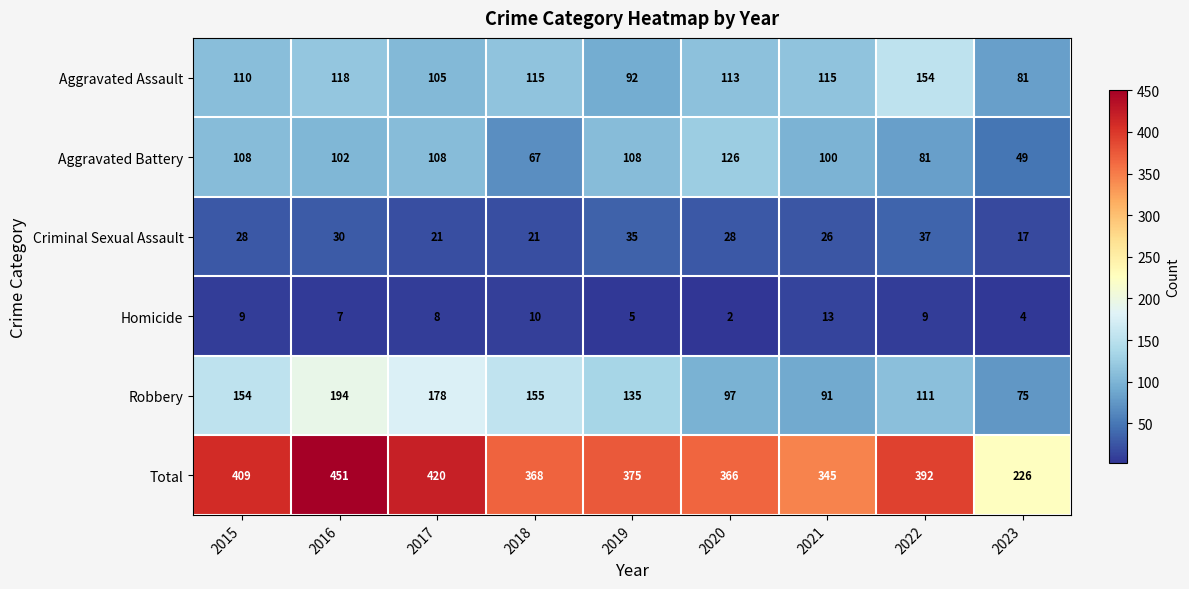

What is the greatest value displayed?

451